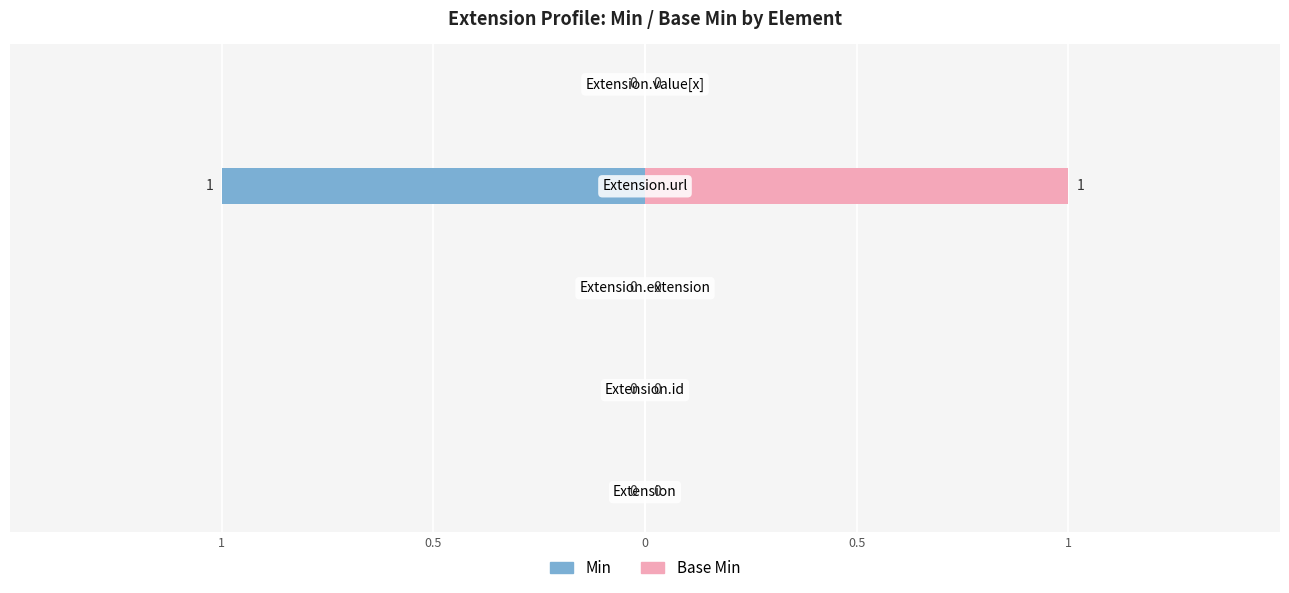

Which series has the largest total across all categories?

Base Min